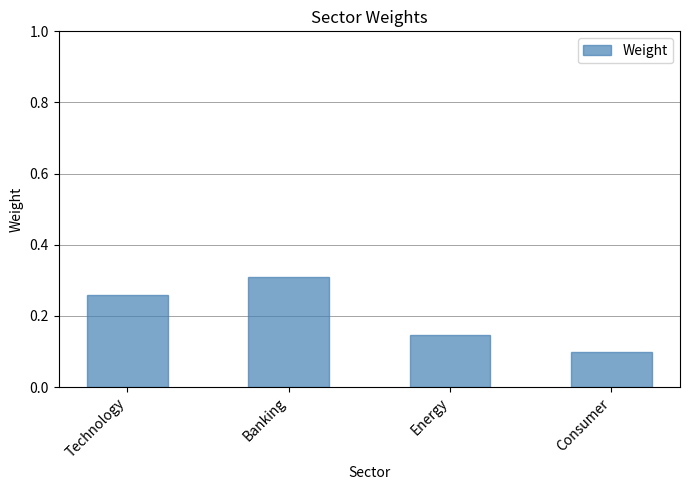

What position from the left is Energy?

3